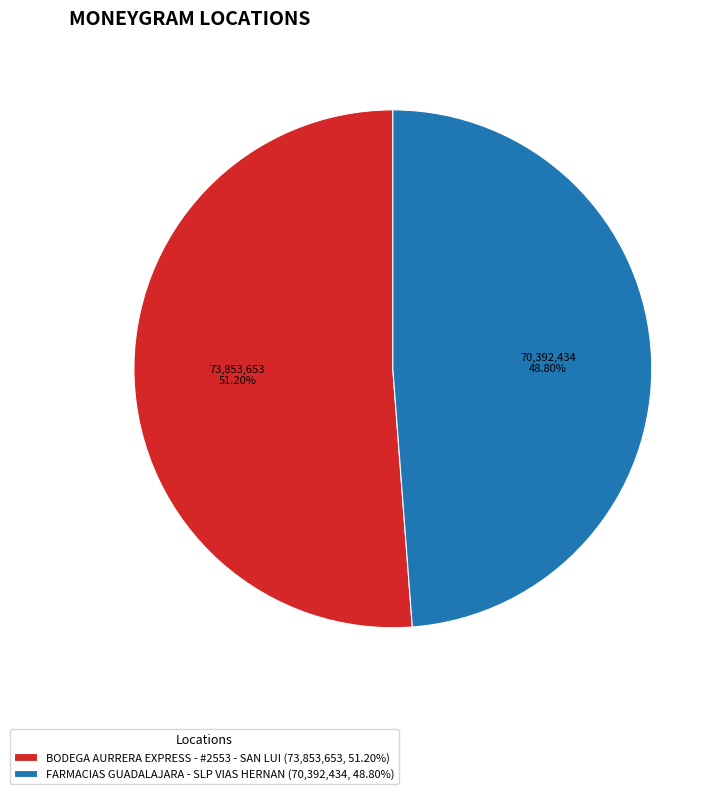

True or false: BODEGA AURRERA EXPRESS - #2553 - SAN LUI accounts for 57% of the total.

False